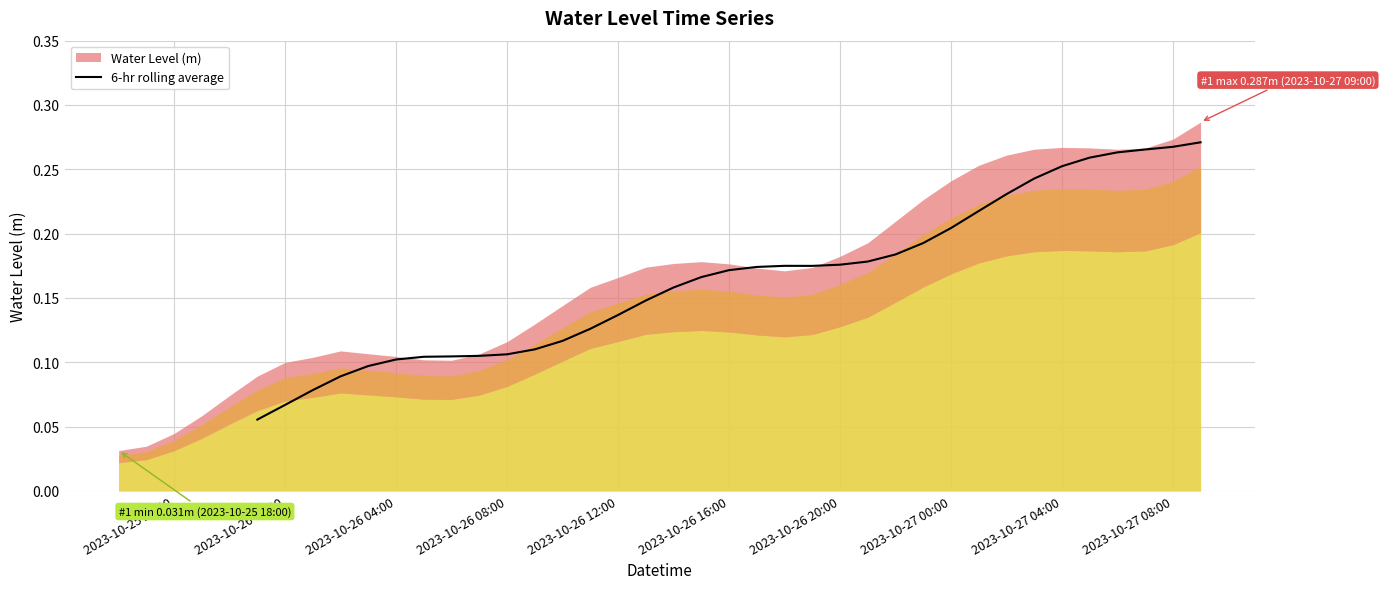

How many interior local valleys (lower than both neighbors) does the data have?

1